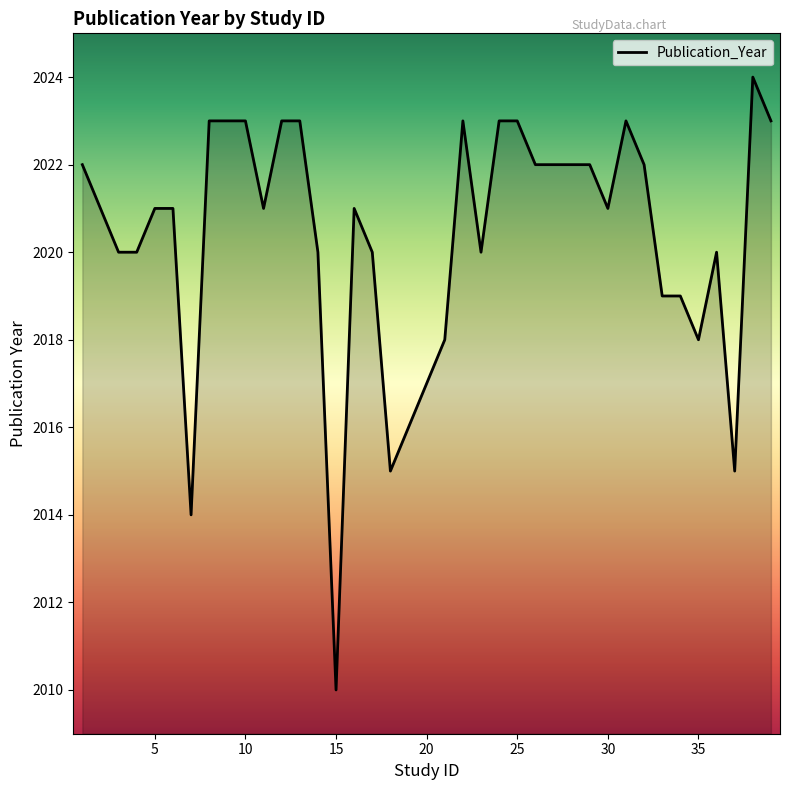

What is the minimum value shown in the chart?

2010